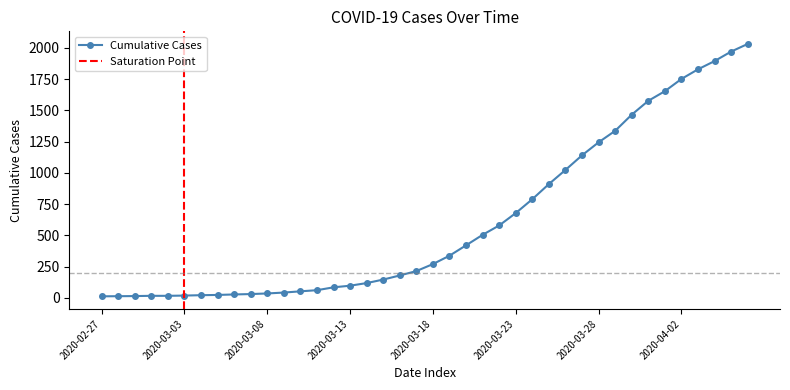

What is the value of the 32nd point from the left?

1337